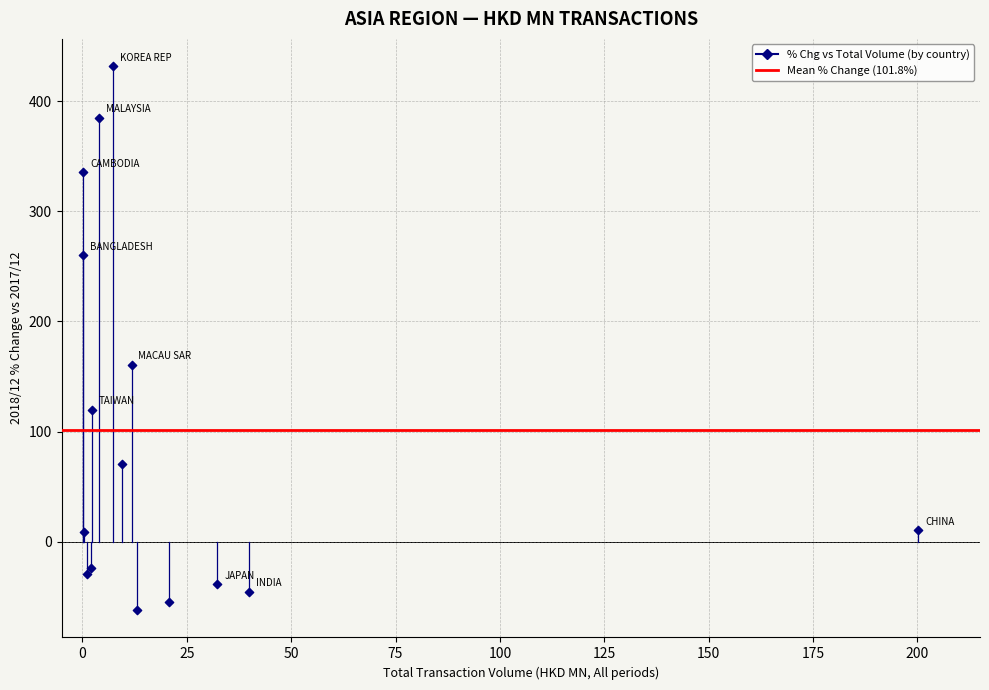

What is the range of X values (max minus min)?

200.1